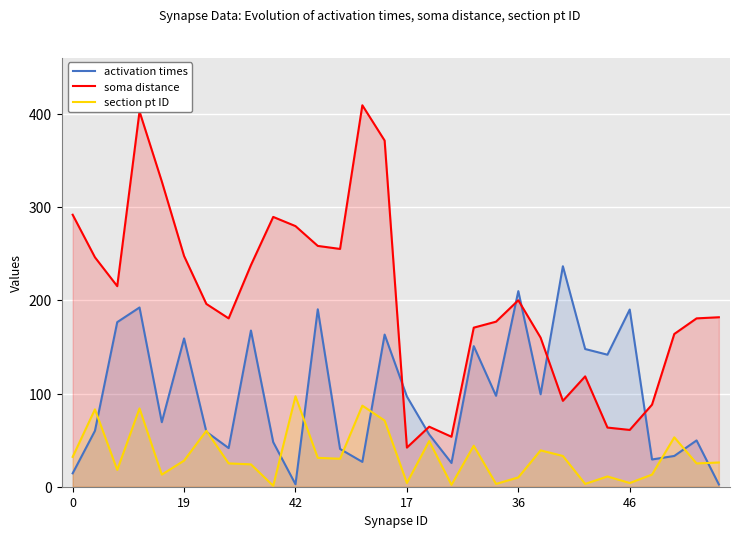

The value of activation times at 42 is 231.4. True or false?

False